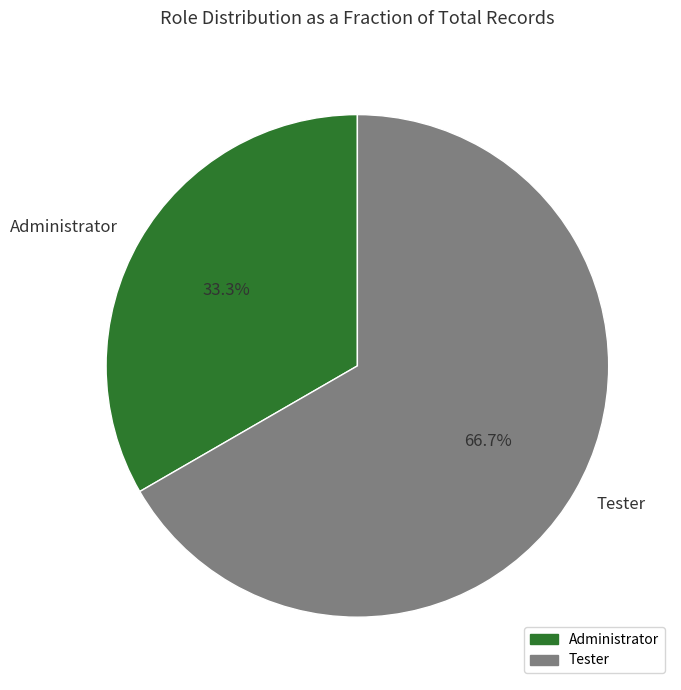

Does Administrator account for over 50% of the chart?

No